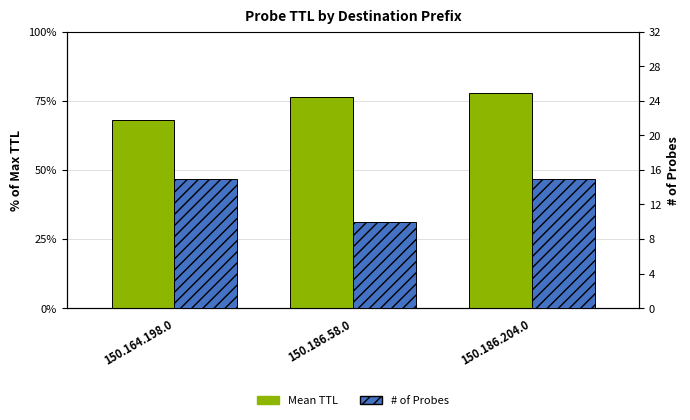

Which label corresponds to the largest value in the chart?

150.186.204.0